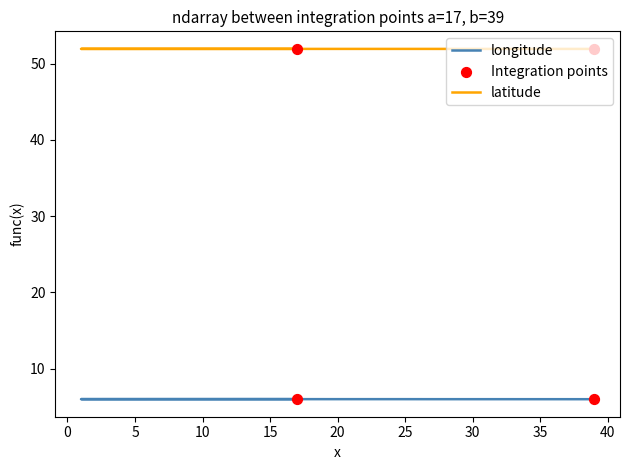

At how many categories does at least one series exceed 19?

20